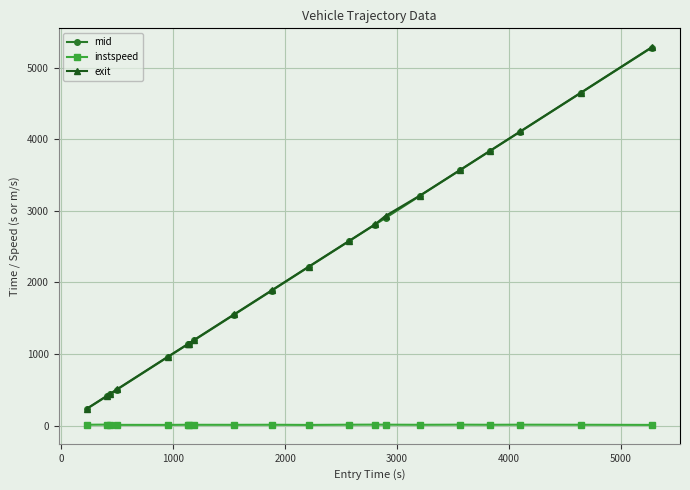

Which series has the largest range (max minus min)?

exit